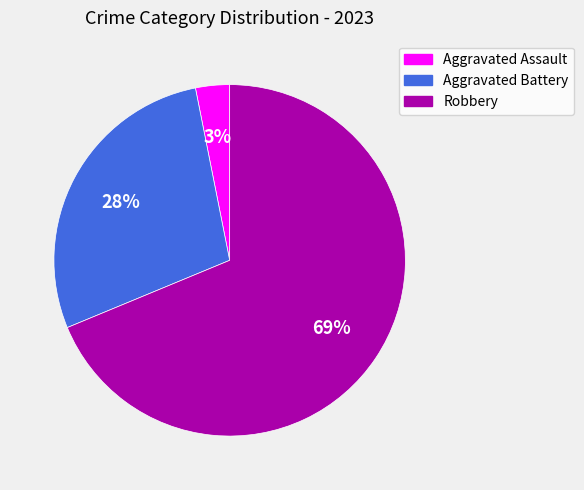

What is the smallest slice in the pie chart?

Aggravated Assault